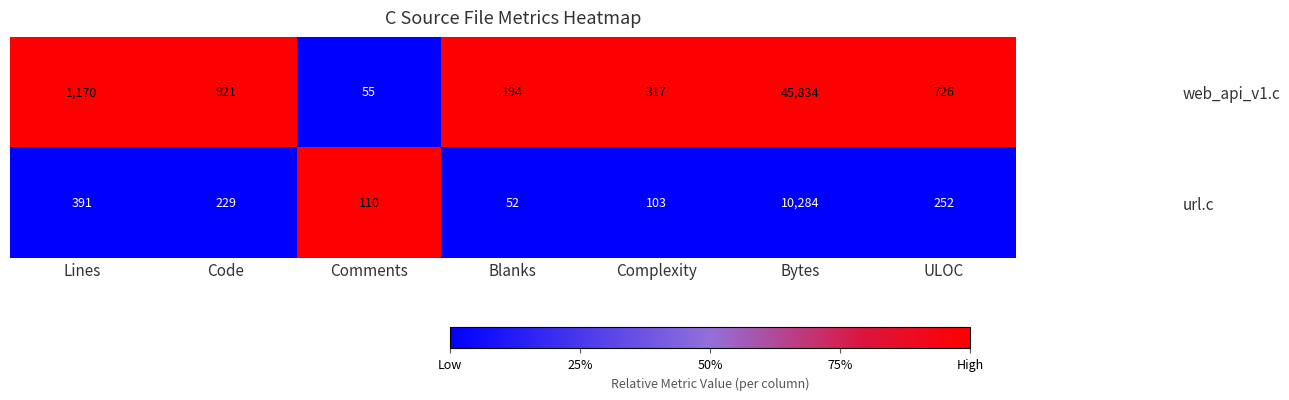

At which category does the chart reach its minimum across all series?

Blanks